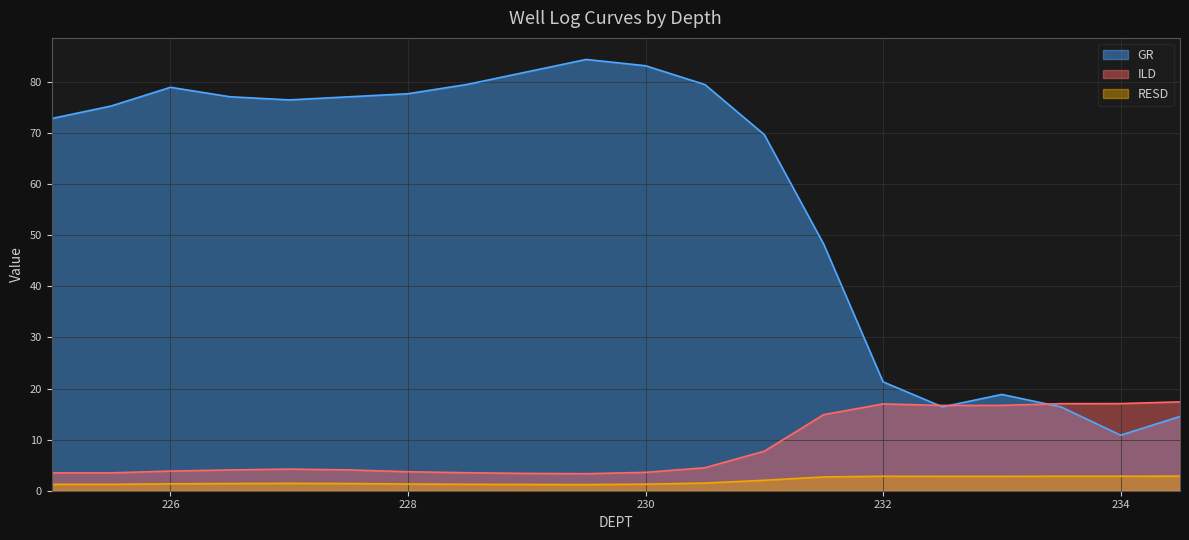

What are all the series names shown in the legend?

GR, ILD, RESD